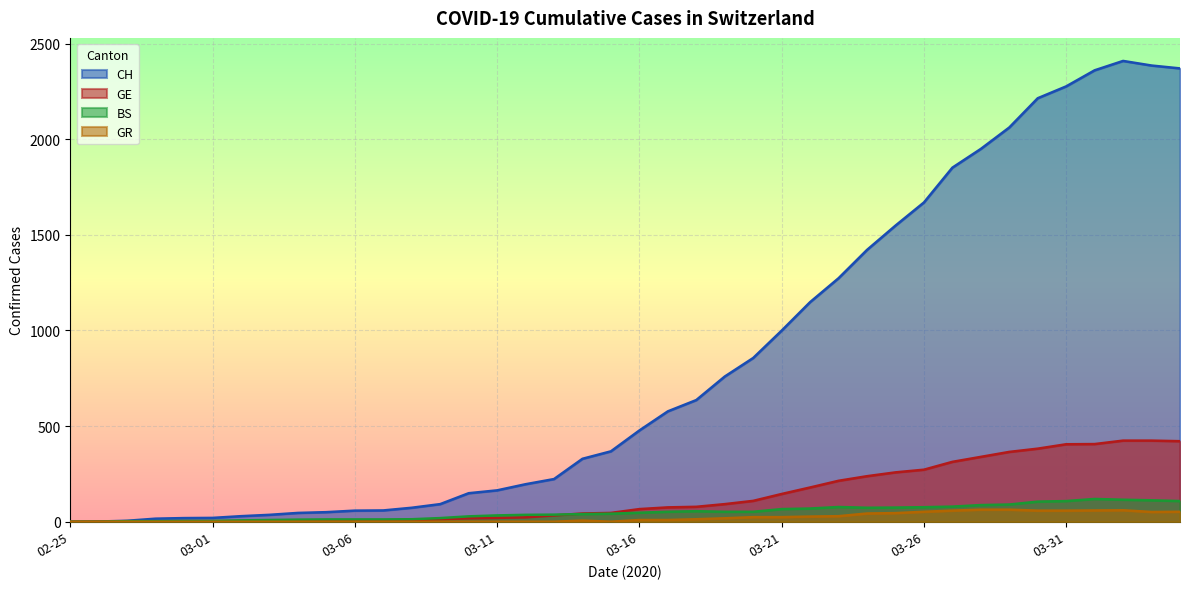

What is the maximum value for GE?

424